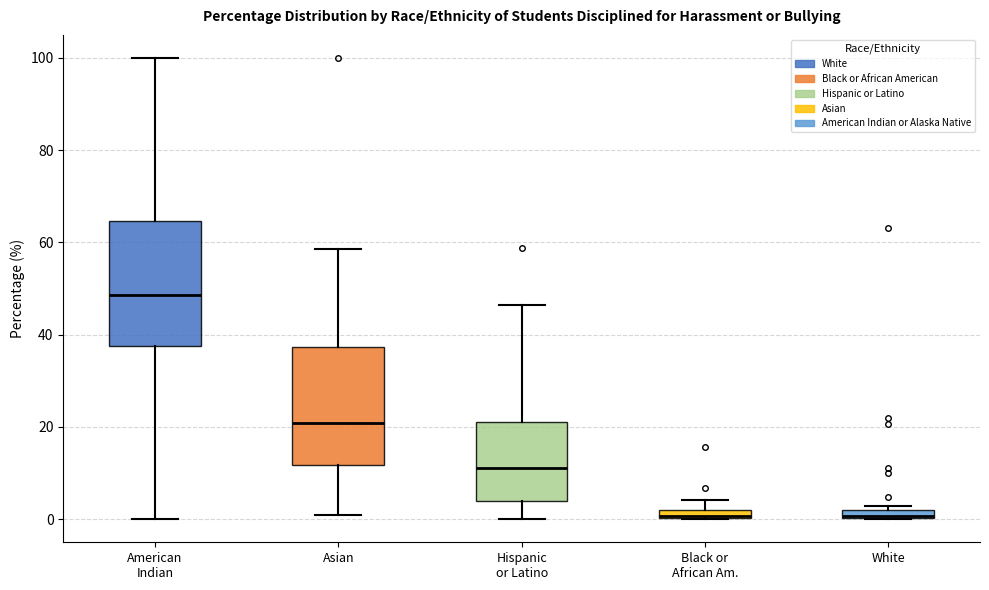

Where is the lower edge of the box for White on the y-axis? The values are not printed on the chart, so give them approximately, as read against the axis.

0